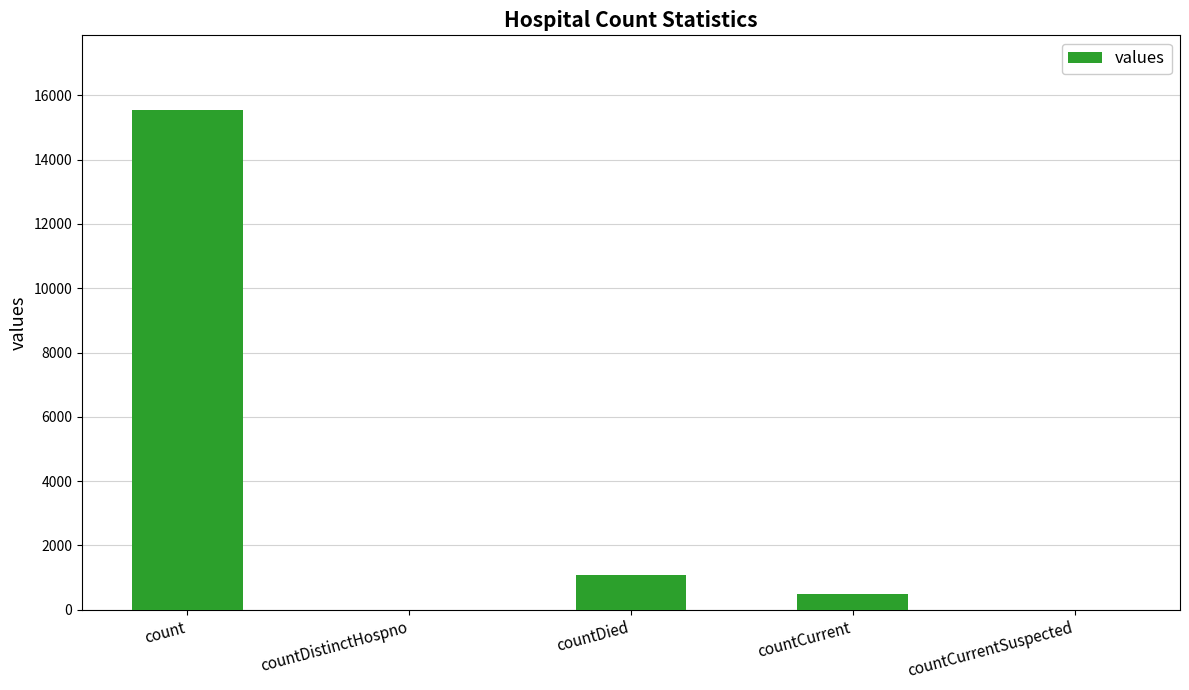

What is the change in value from countDistinctHospno to countDied?

+1083